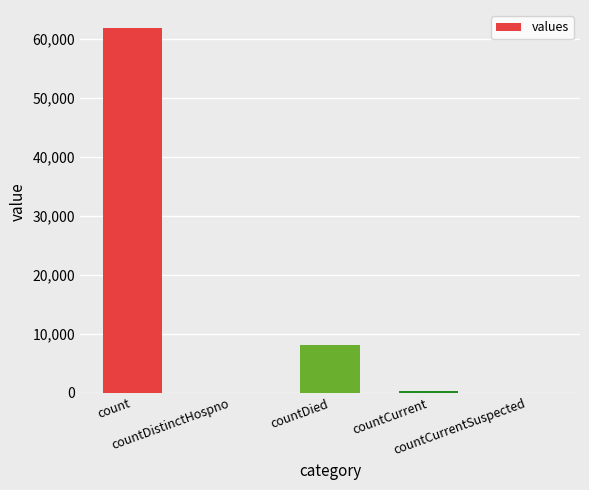

How many distinct data groups are displayed?

1